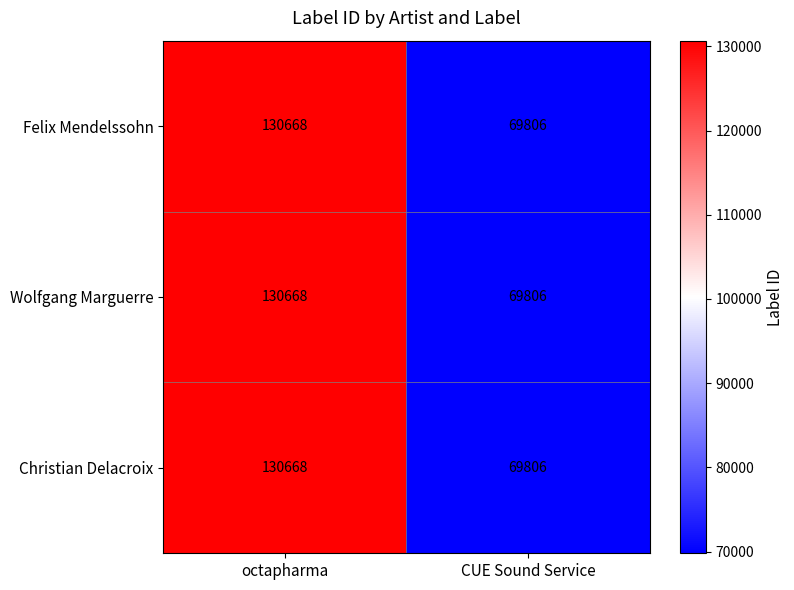

Which category has the highest value across all series?

octapharma